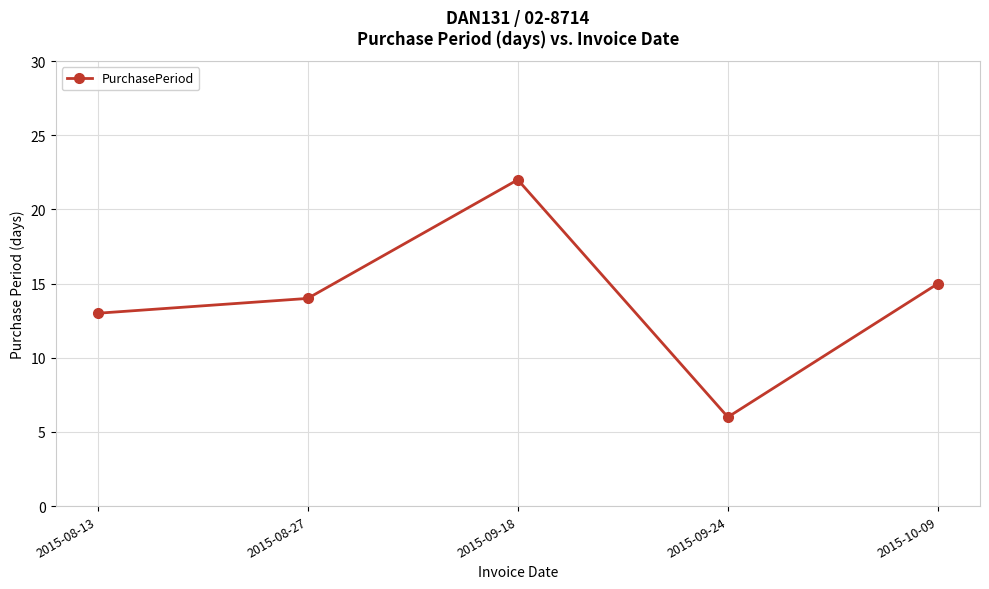

What is the label of the 2nd point from the left?

2015-08-27